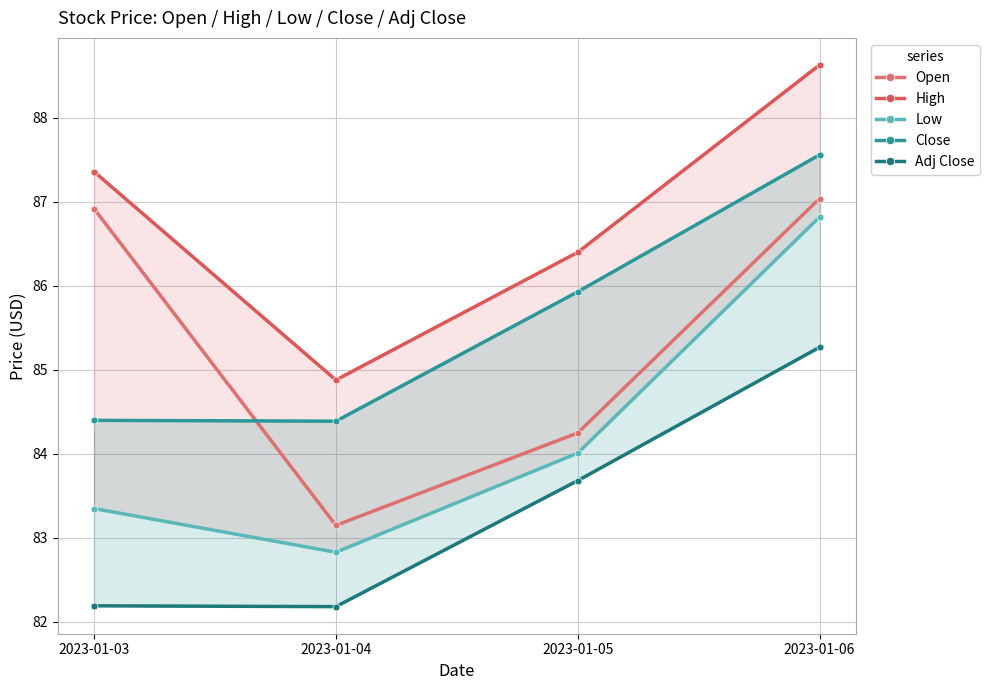

True or false: Open and High intersect in this chart.

False